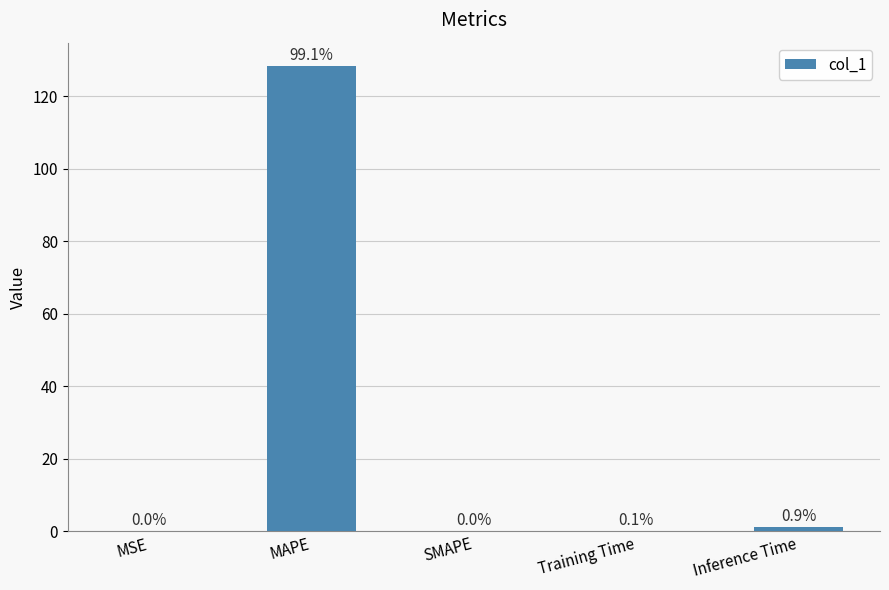

What is the change in value from SMAPE to Inference Time?

+1.1